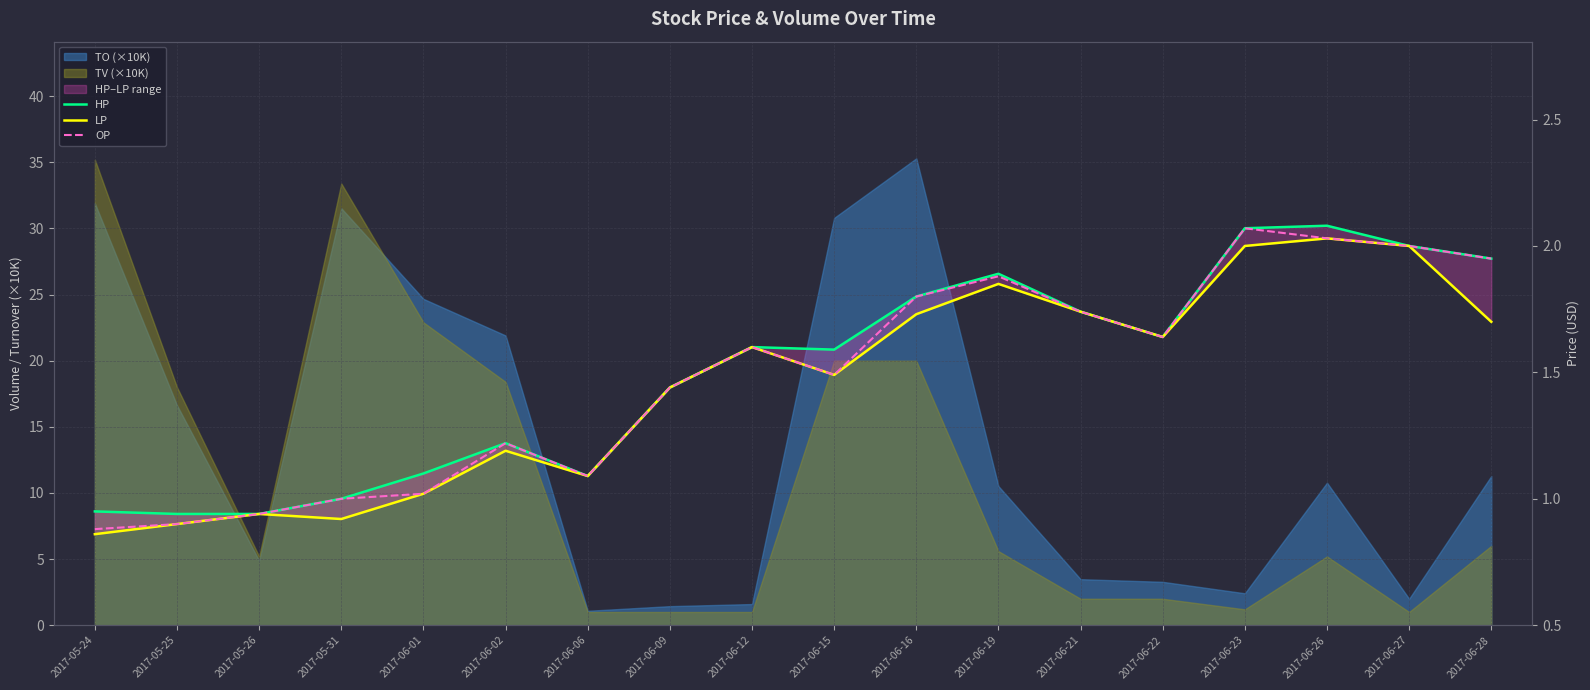

True or false: LP has more than 0 interior local peaks.

True